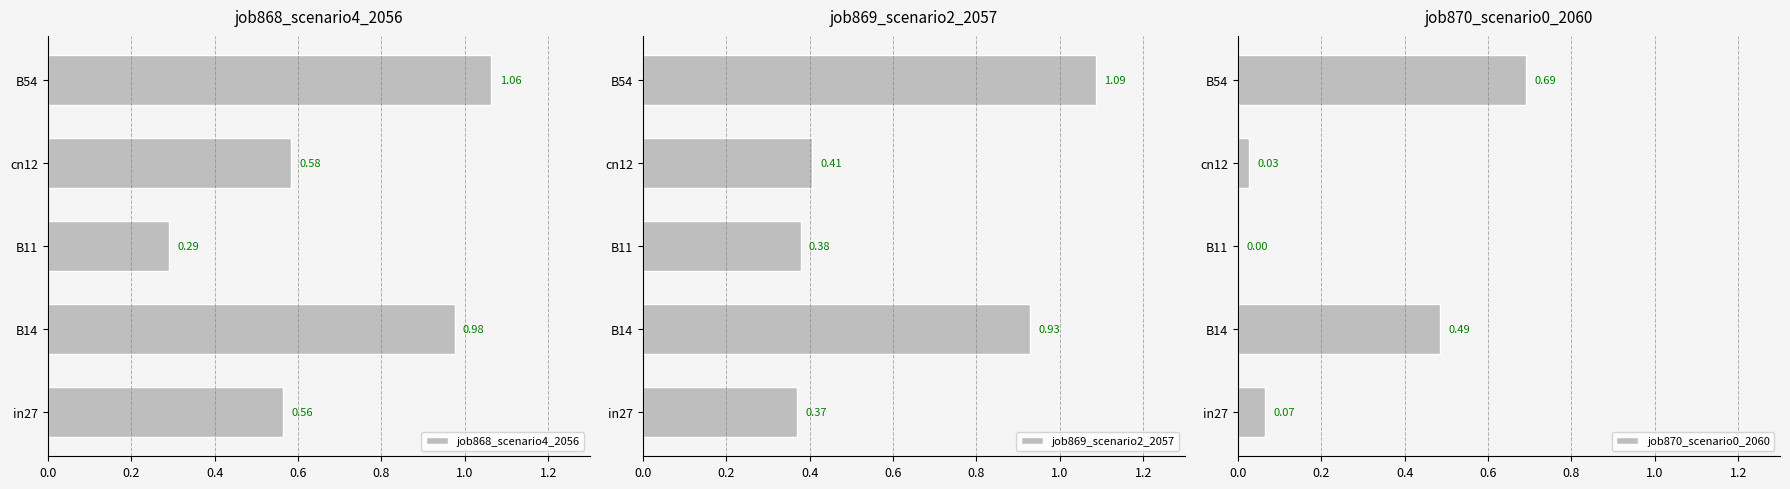

At which label does job868_scenario4_2056 reach its peak?

B54